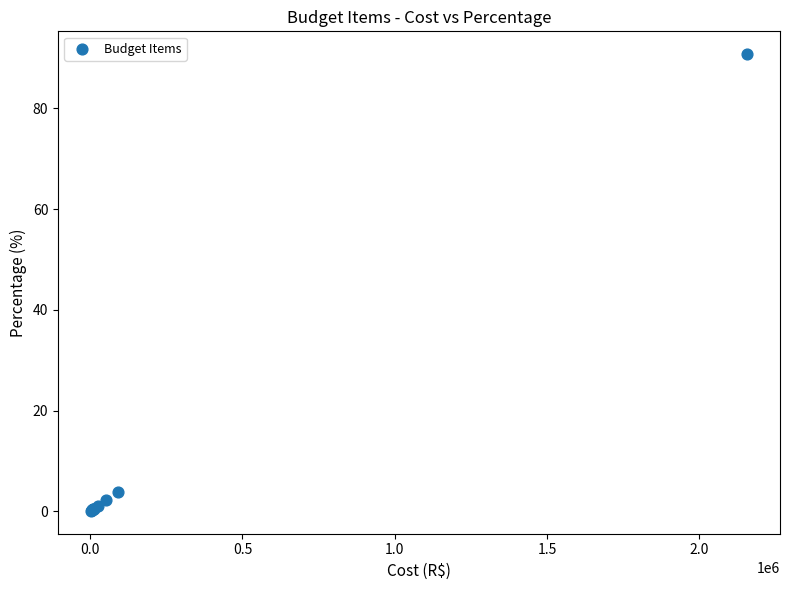

What Y value in the scatter plot is closest to 45?

3.9